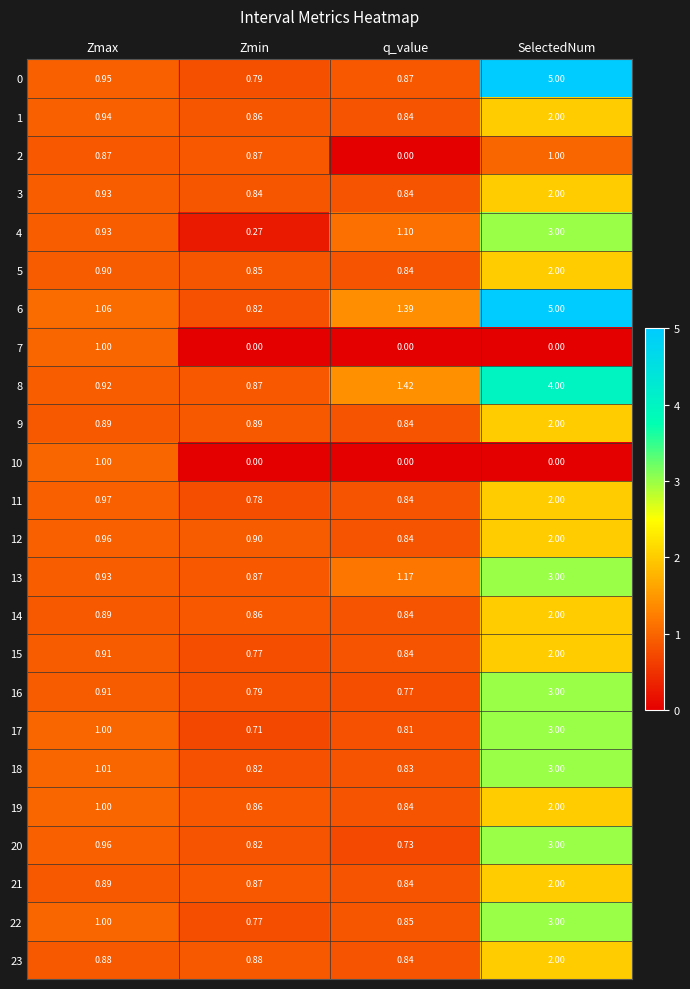

At which label does 4 reach its minimum?

Zmin